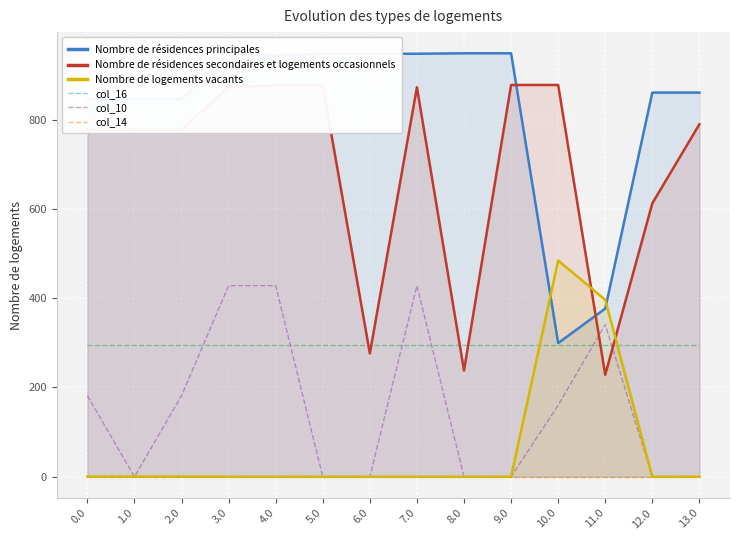

The value of col_10 at 13.0 is 261.0. True or false?

False